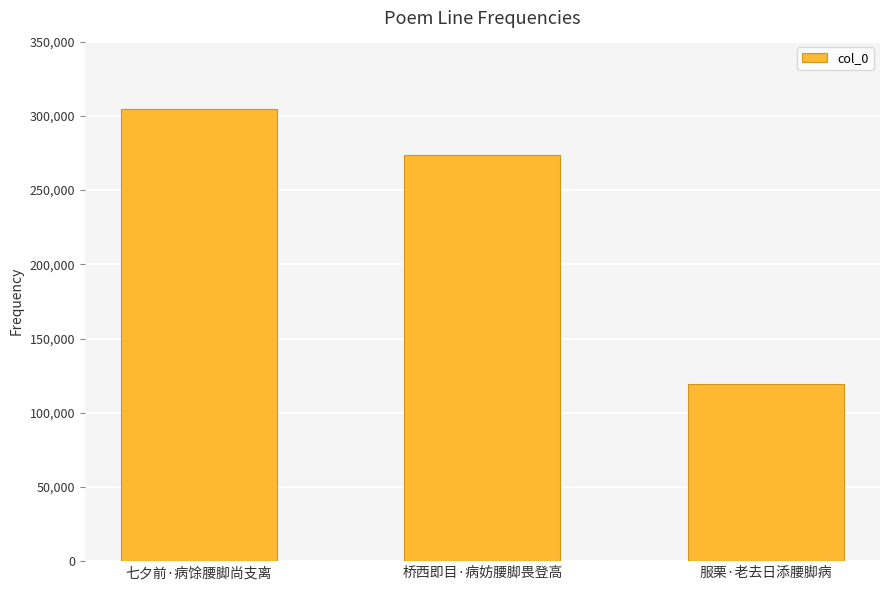

The chart shows a value of 60521 at 桥西即目·病妨腰脚畏登高. True or false?

False